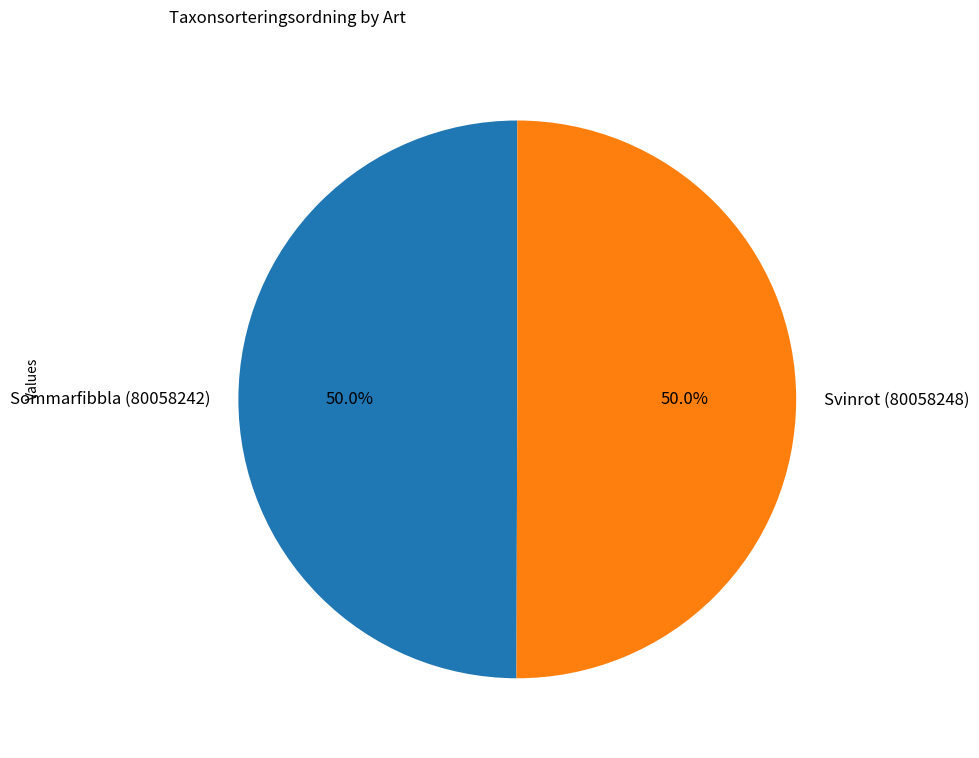

How much of the chart is everything except Sommarfibbla (80058242)?

50.0%